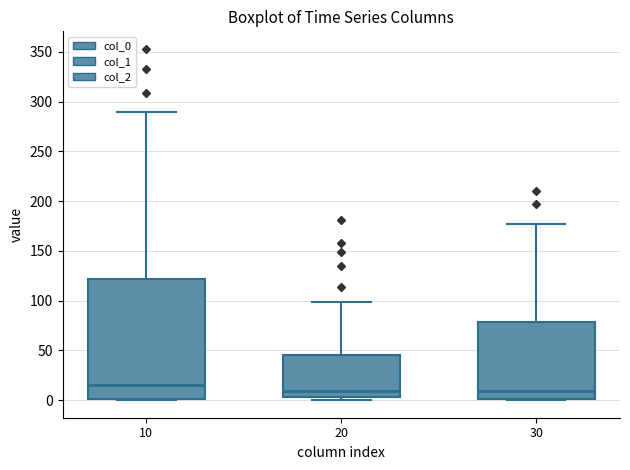

Where is the upper edge of the box at x = 30 on the y-axis? The values are not printed on the chart, so give them approximately, as read against the axis.

80